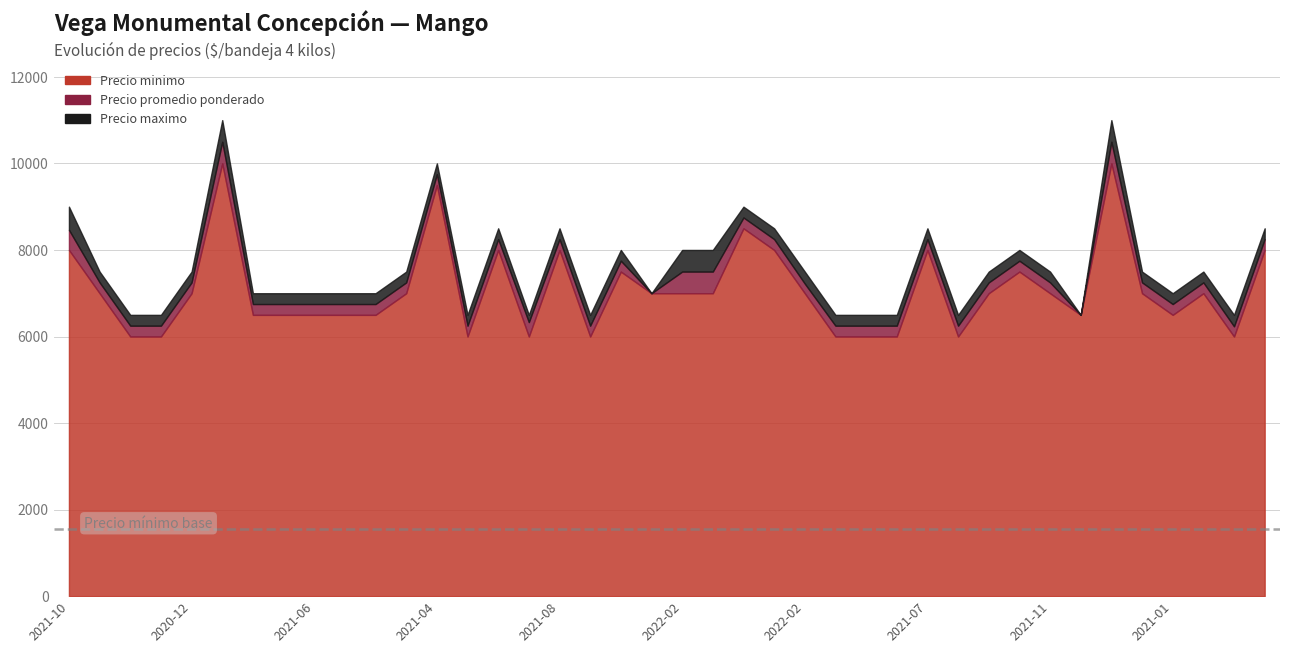

Where does the Precio minimo series first go above 7000?

2021-10-19